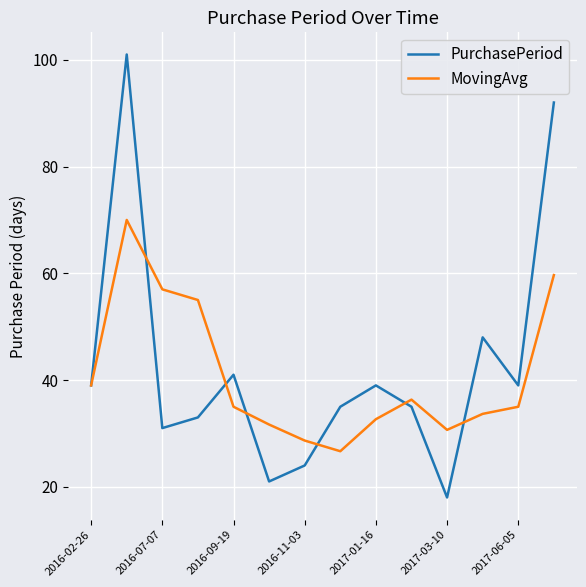

Which series has the largest range (max minus min)?

PurchasePeriod